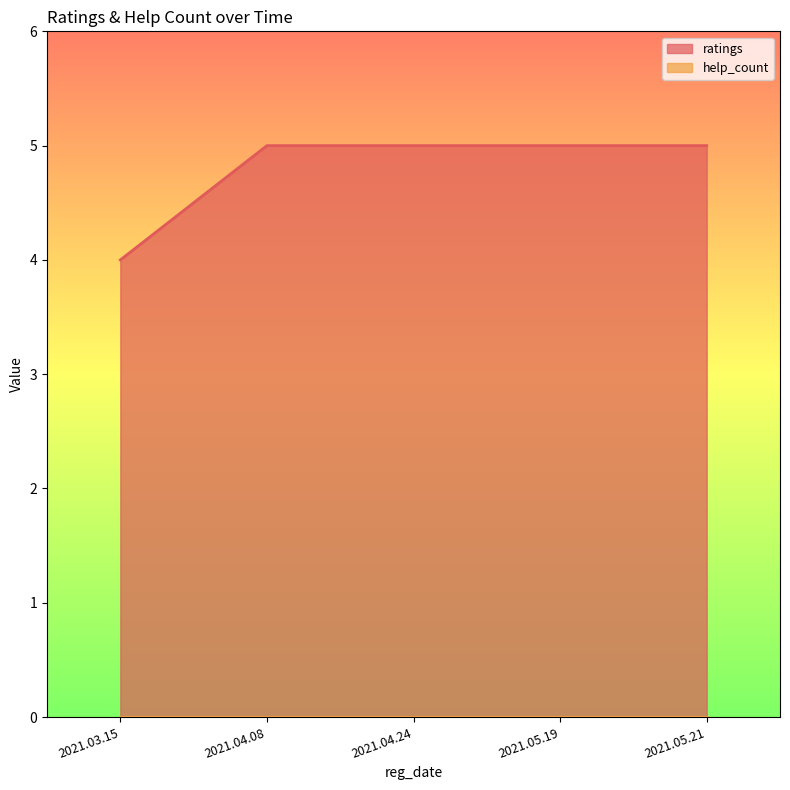

What is the difference between the highest and lowest values at 2021.05.21?

5